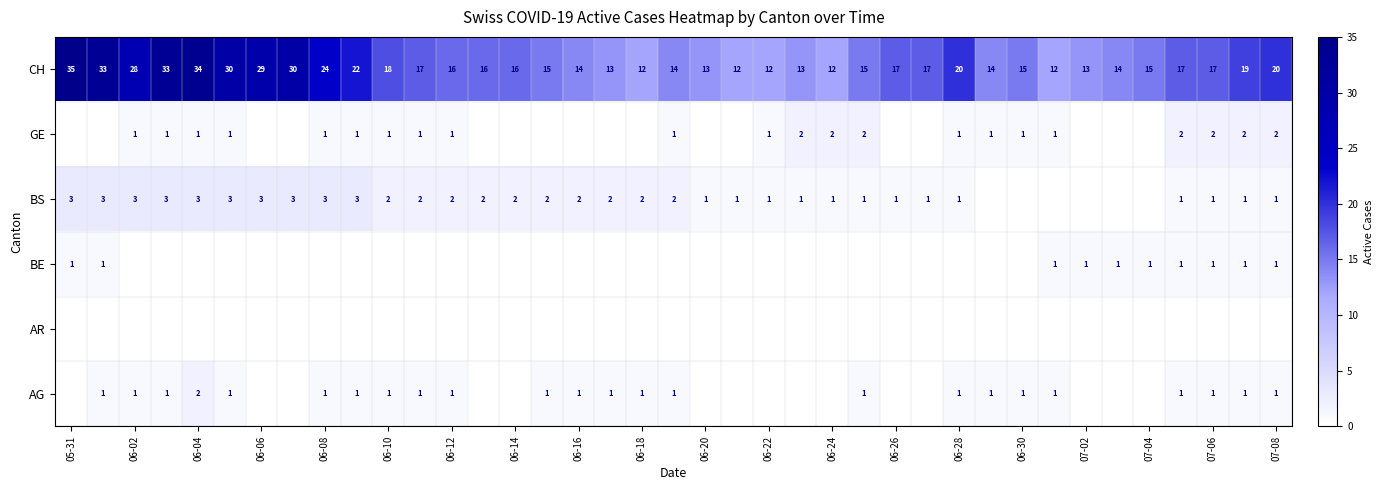

What is the minimum value for CH?

12